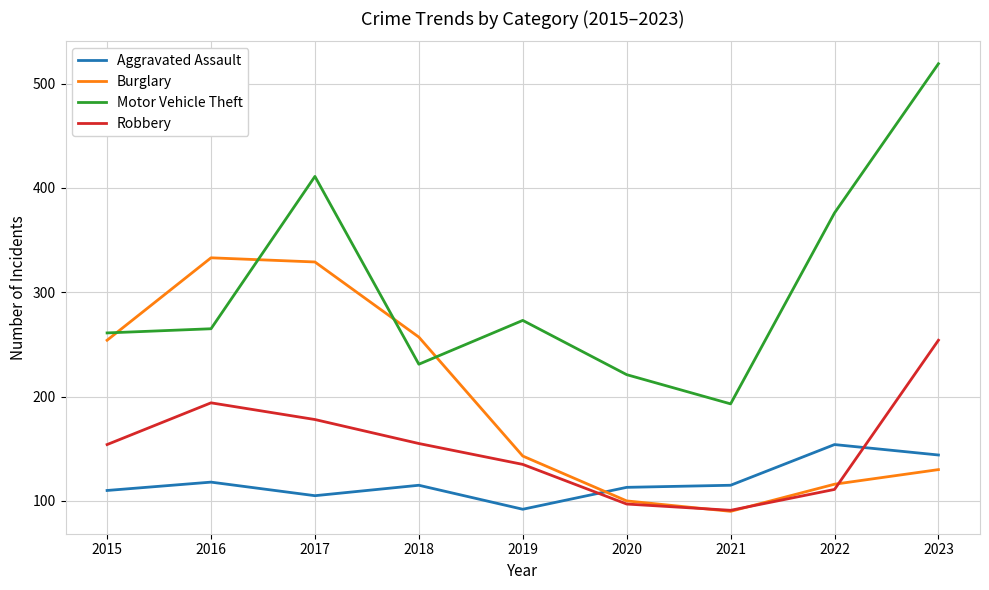

Rank the series by their average value, from highest to lowest.

Motor Vehicle Theft, Burglary, Robbery, Aggravated Assault